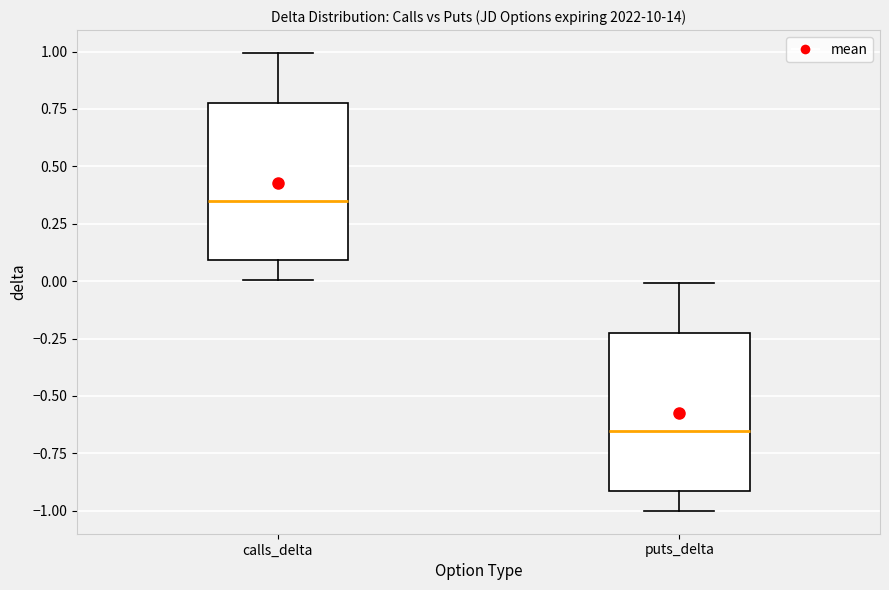

Reading left to right, read every box against the y-axis: the position of its median line, the range the box covers, and the ends of its whiskers. The values are not printed on the chart, so give them approximately, as read against the axis.

calls_delta: median 0.35, box 0.10 to 0.75, whiskers 0.00 to 1.00
puts_delta: median -0.65, box -0.90 to -0.25, whiskers -1.00 to 0.00